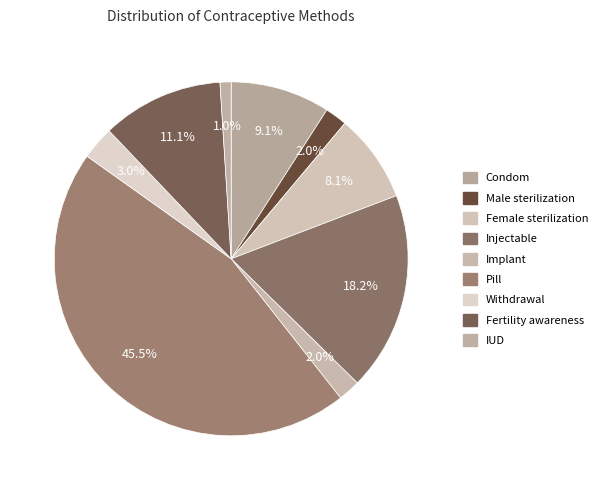

Which slice is the largest?

Pill